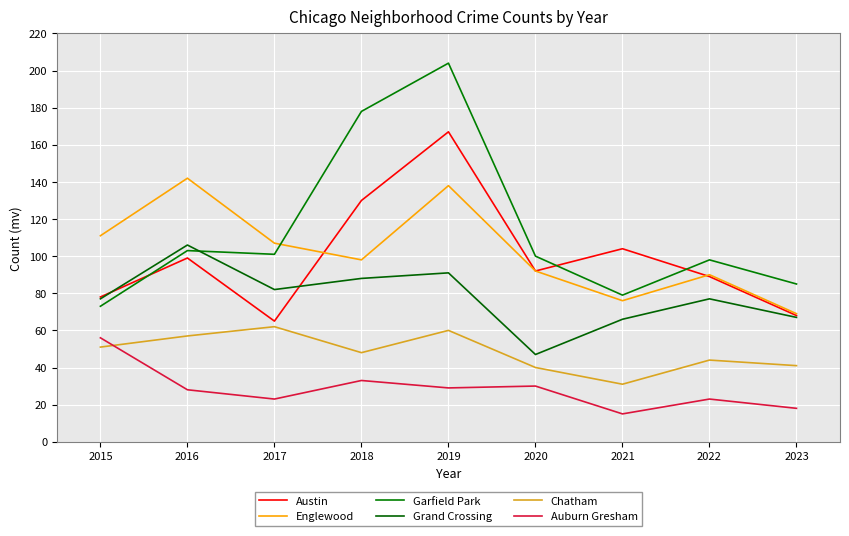

At which category is the sum across all series the highest?

2019